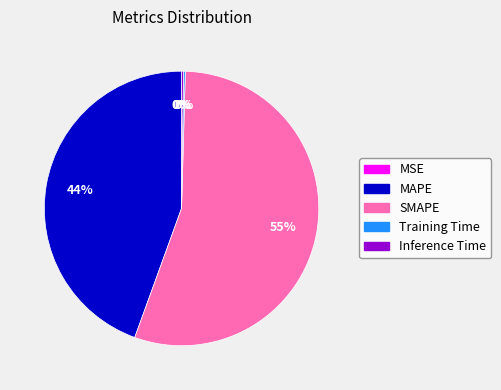

Which category has the biggest portion of the pie?

SMAPE